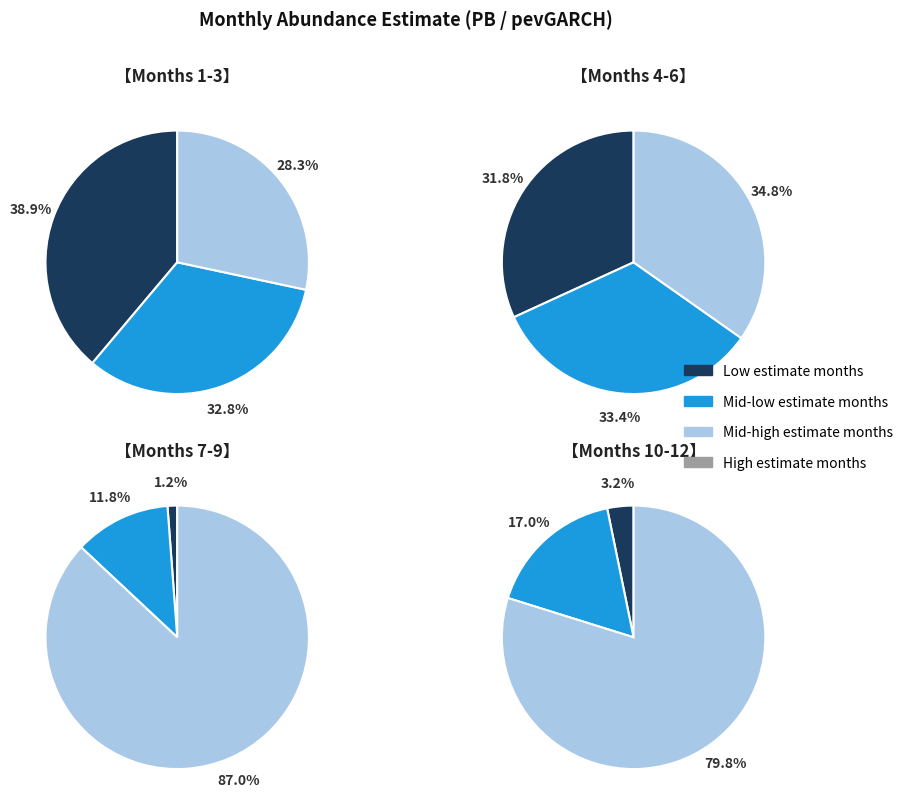

Is it true that 9 is 1% of the pie?

False